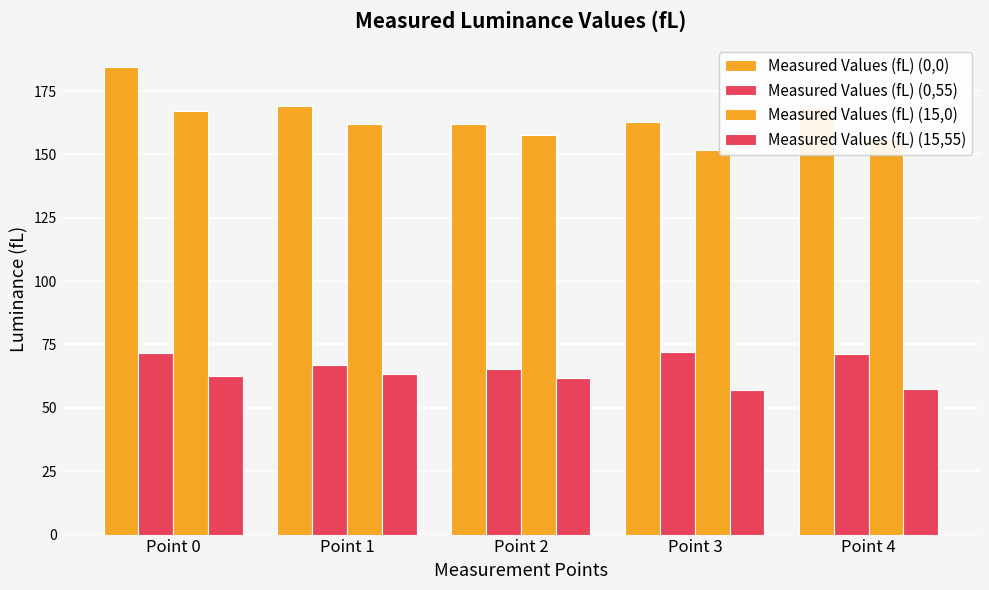

Which series changed the most between Point 2 and Point 3?

Measured Values (fL) (0,55)